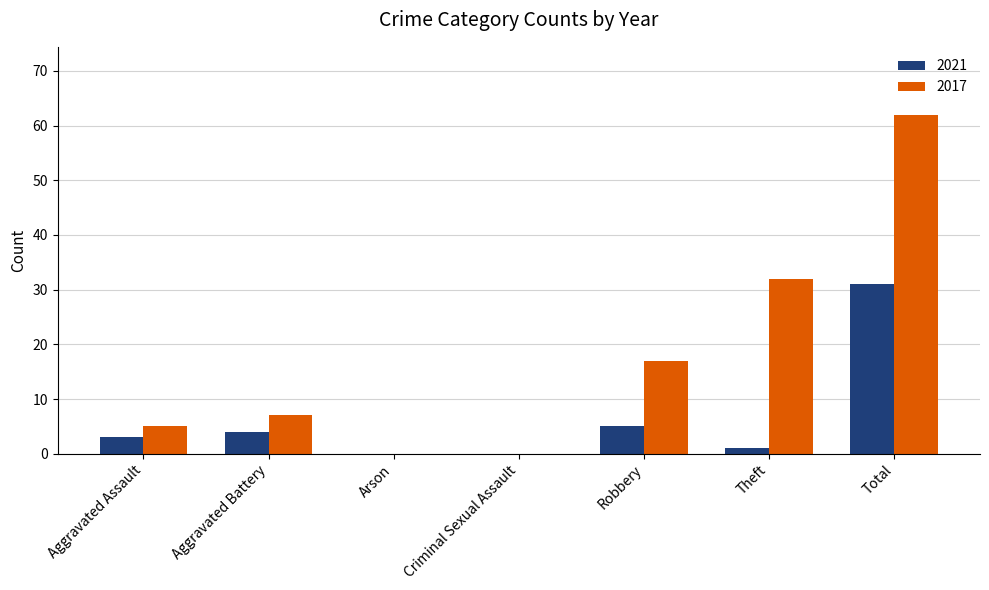

What is the maximum value shown in the chart?

62